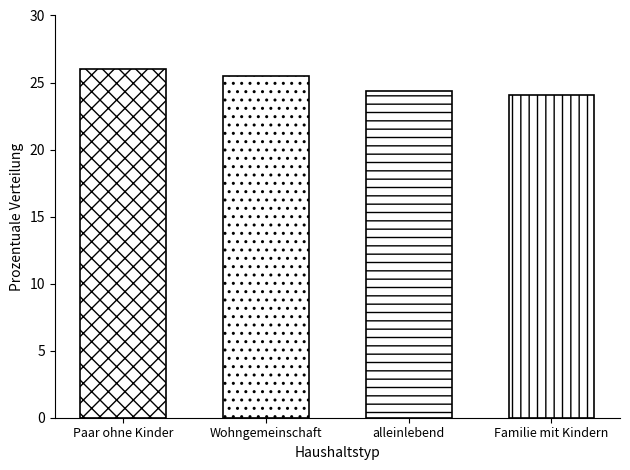

Does the chart contain any negative values?

No